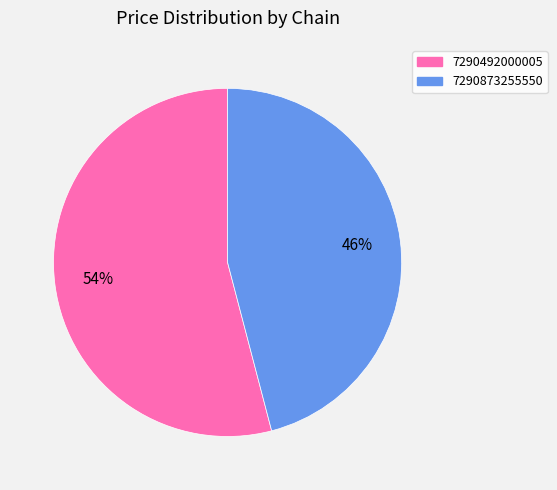

Is there any slice that represents more than half of the pie?

Yes